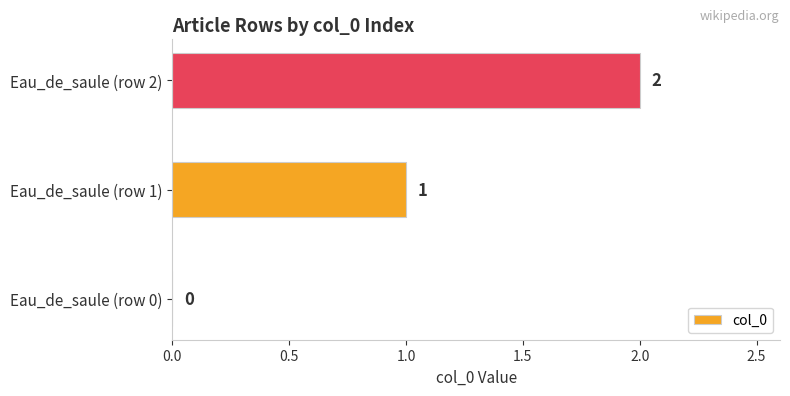

Which label corresponds to the largest value in the chart?

Eau_de_saule (row 2)